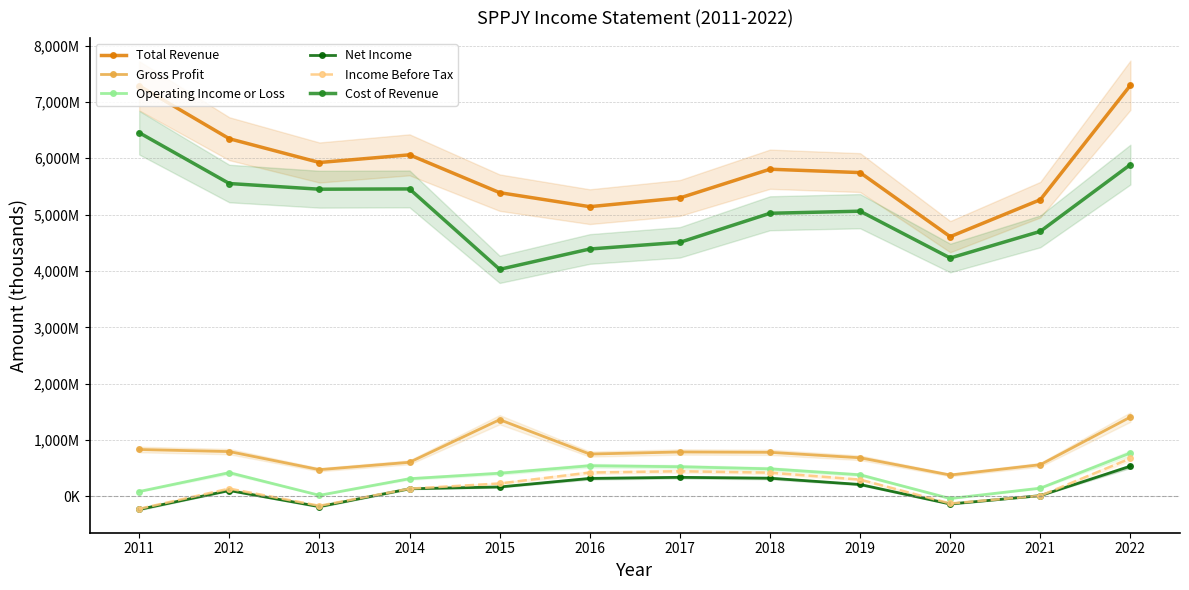

At how many categories does at least one series exceed 3539523?

12